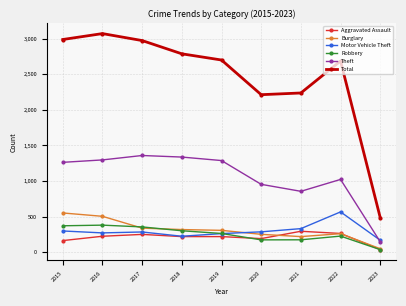

Which series has the largest range (max minus min)?

Total